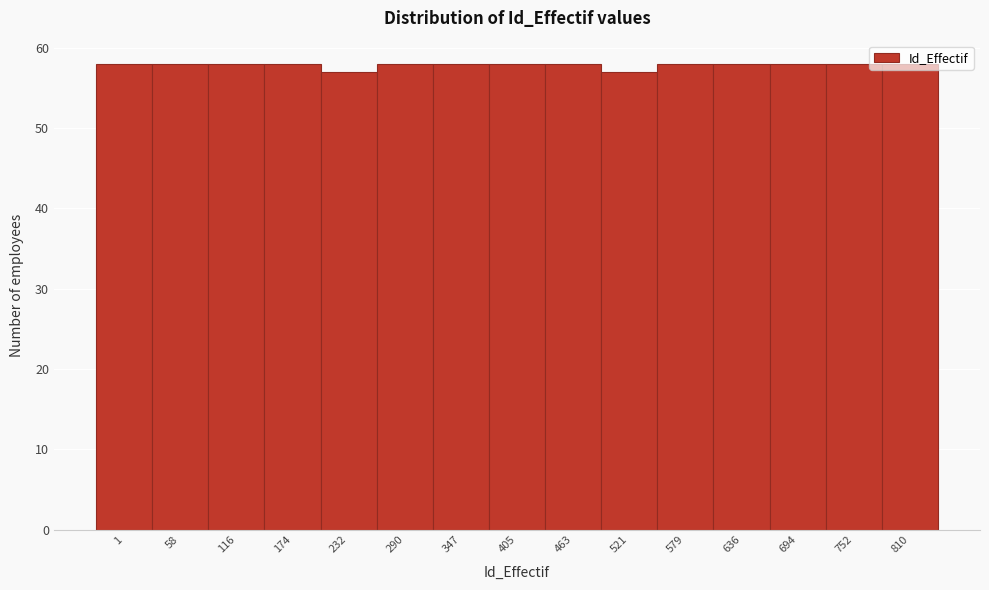

What is the sum of all values?

868